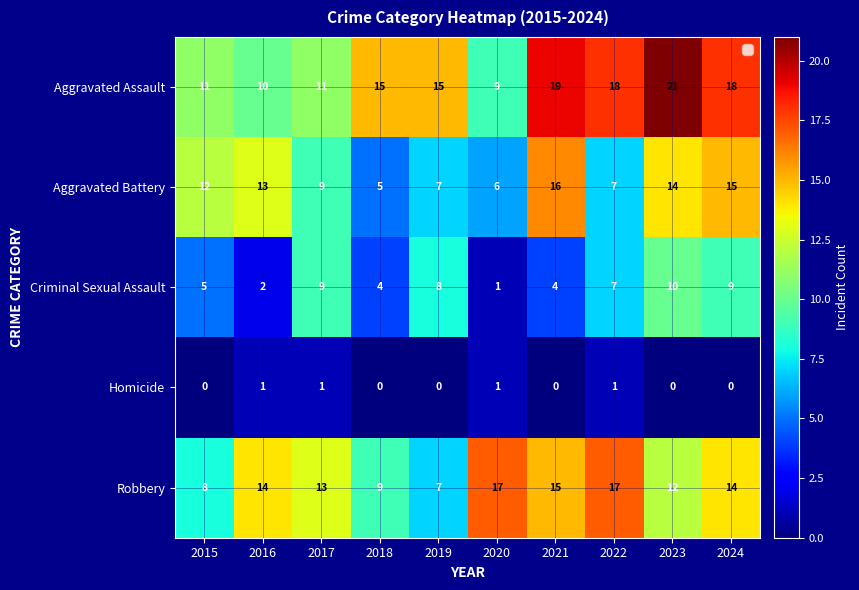

What is the difference between the maximum and minimum values in the Robbery series?

10